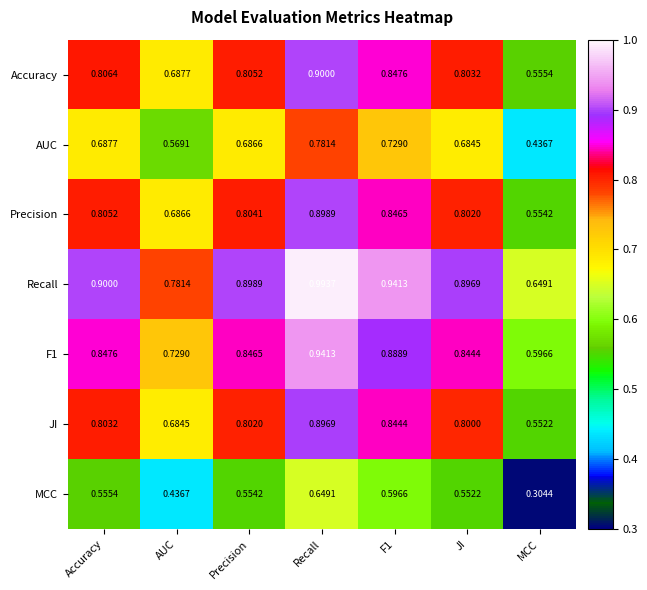

Which series has the largest total across all categories?

Recall